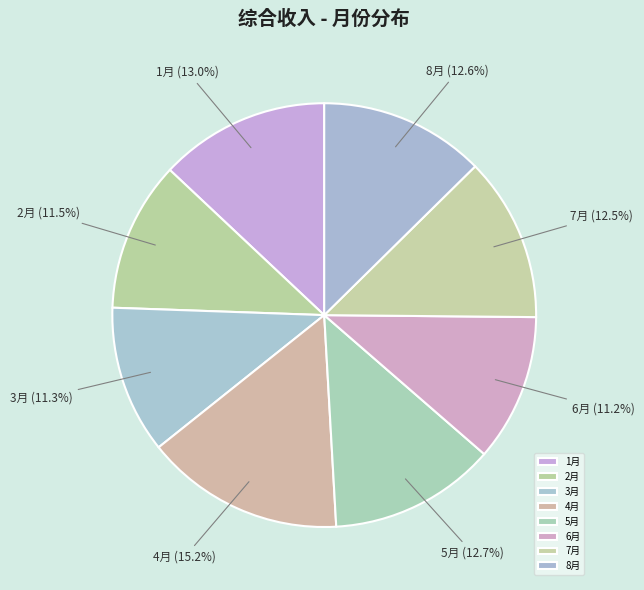

To the nearest percent, what portion does 5月 represent?

13%